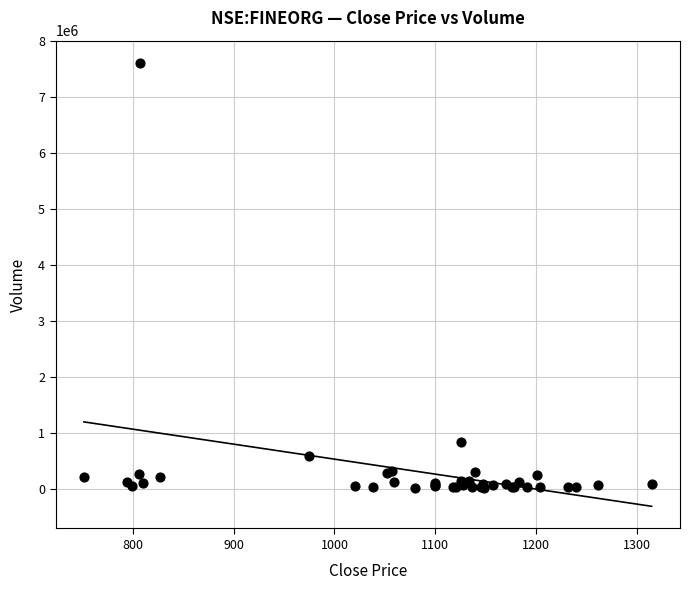

What Y value in the scatter plot is closest to 3815284?

827917